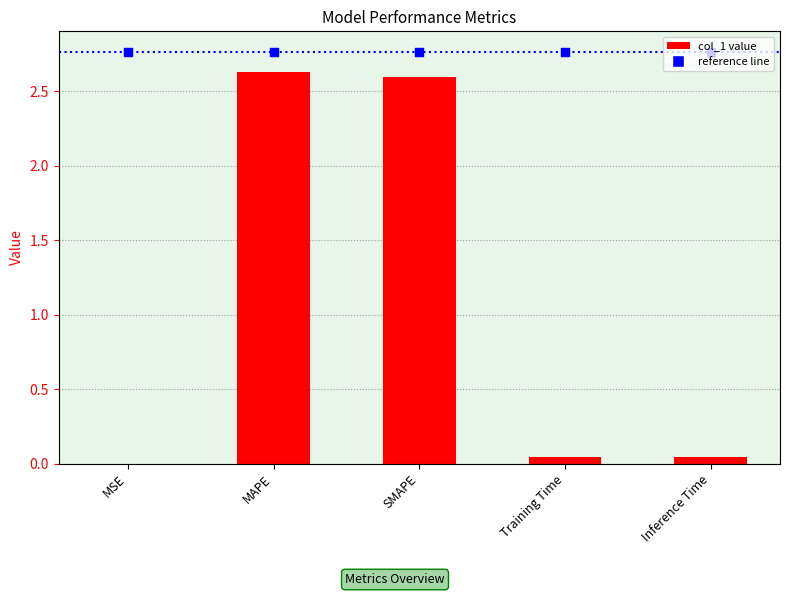

Which series reaches the maximum Y coordinate?

reference line